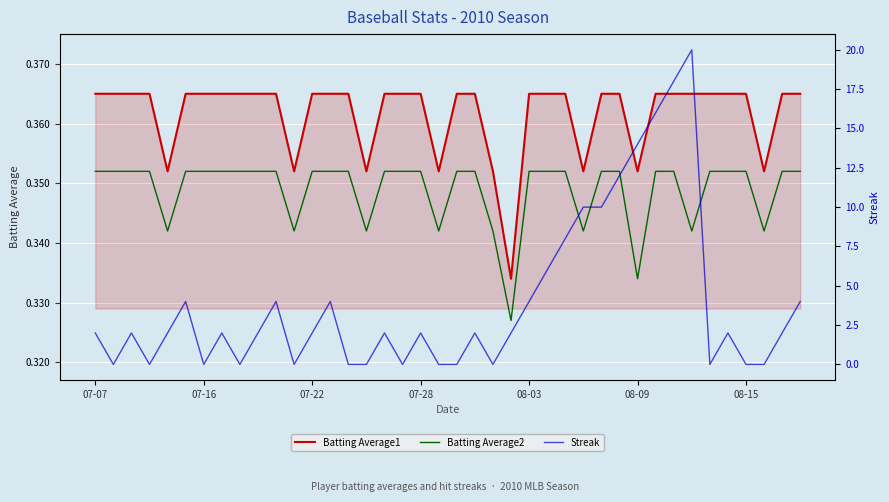

True or false: Batting Average2 has a value of 0.1 at 07-07.

False